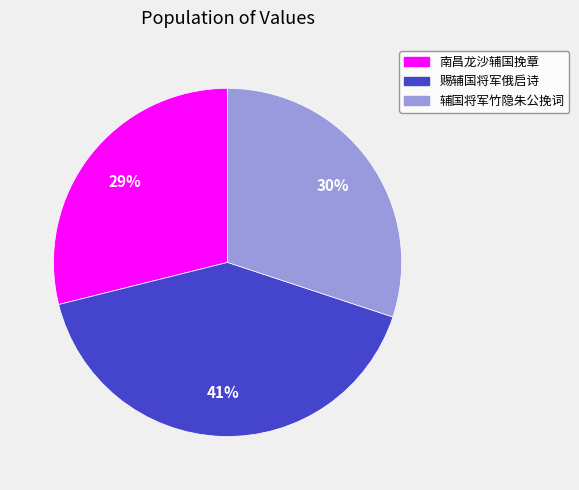

Do 赐辅国将军俄启诗 and 辅国将军竹隐朱公挽词 together represent more than half of the pie?

Yes